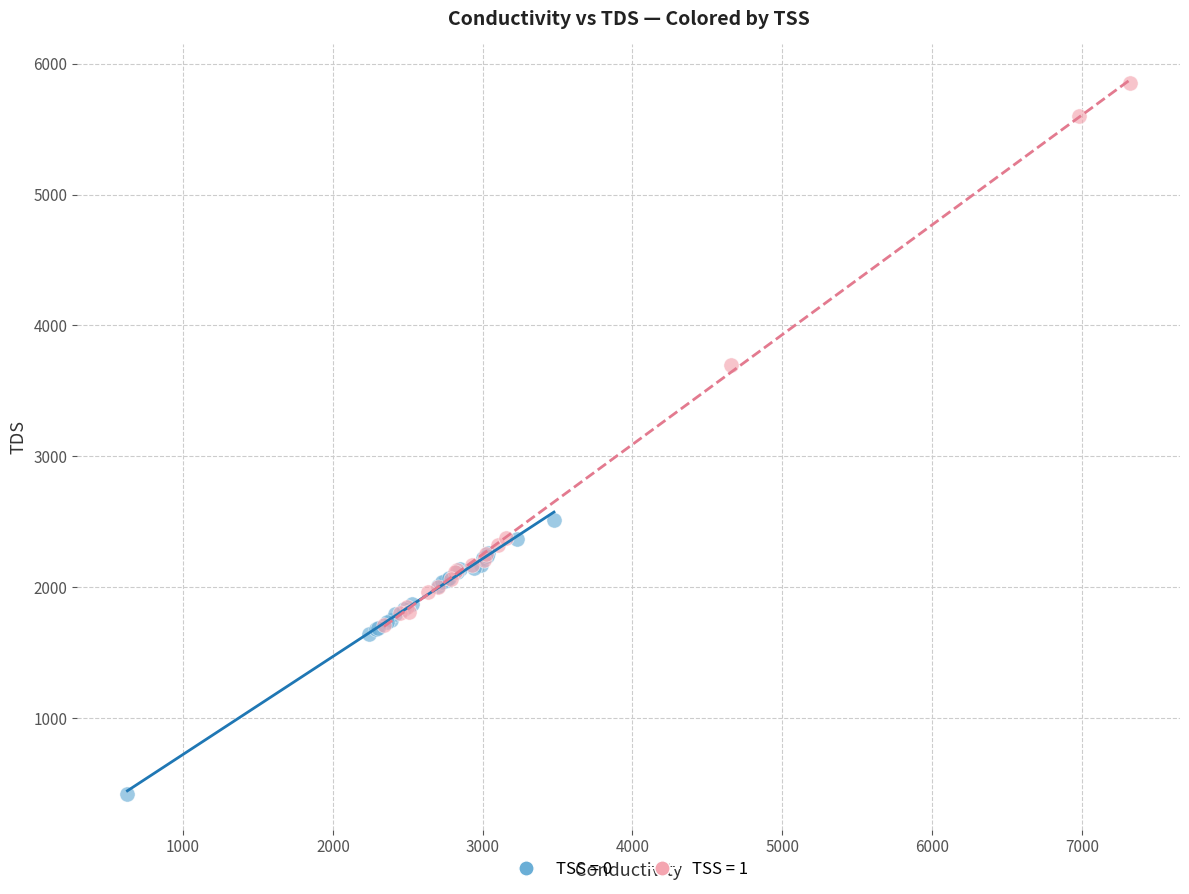

Which series has the widest spread of Y values?

TSS = 1